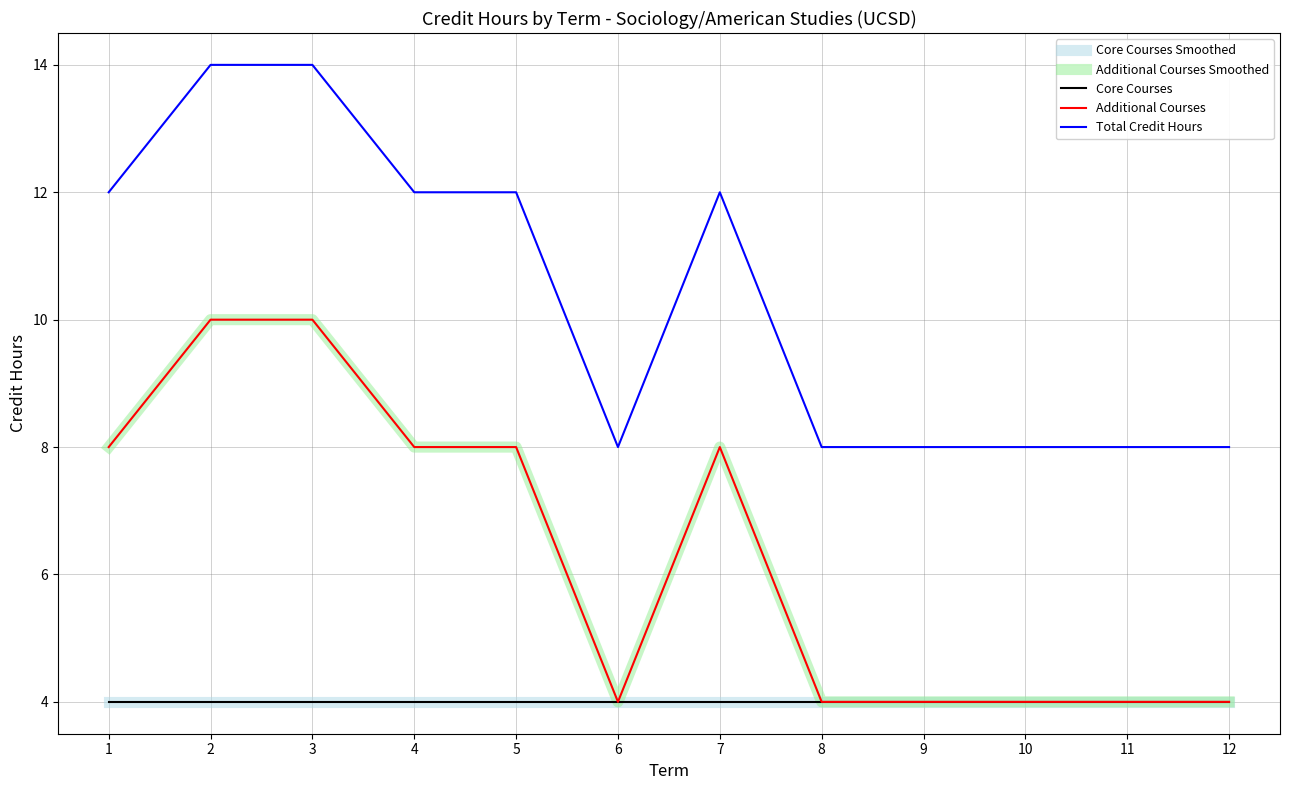

Is it true that Additional Courses Smoothed equals 8 at 4?

True